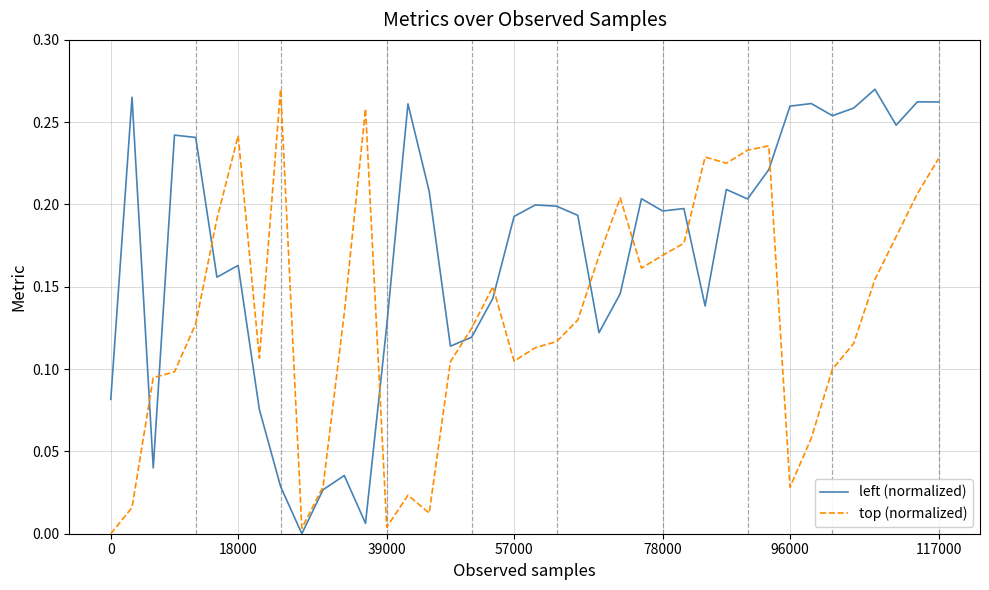

Which series has the largest total across all categories?

left (normalized)